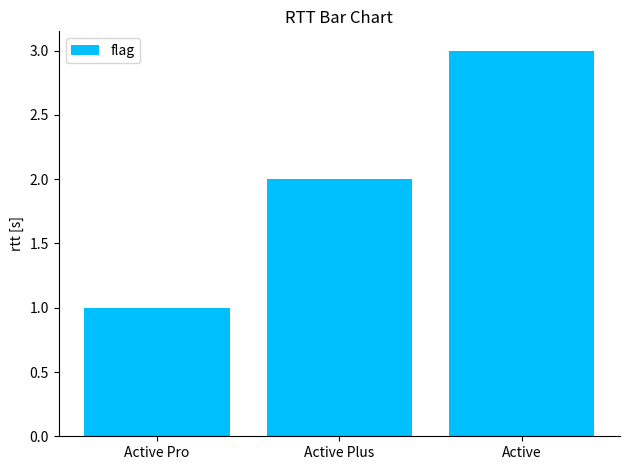

What is the label of the 2nd bar from the right?

Active Plus